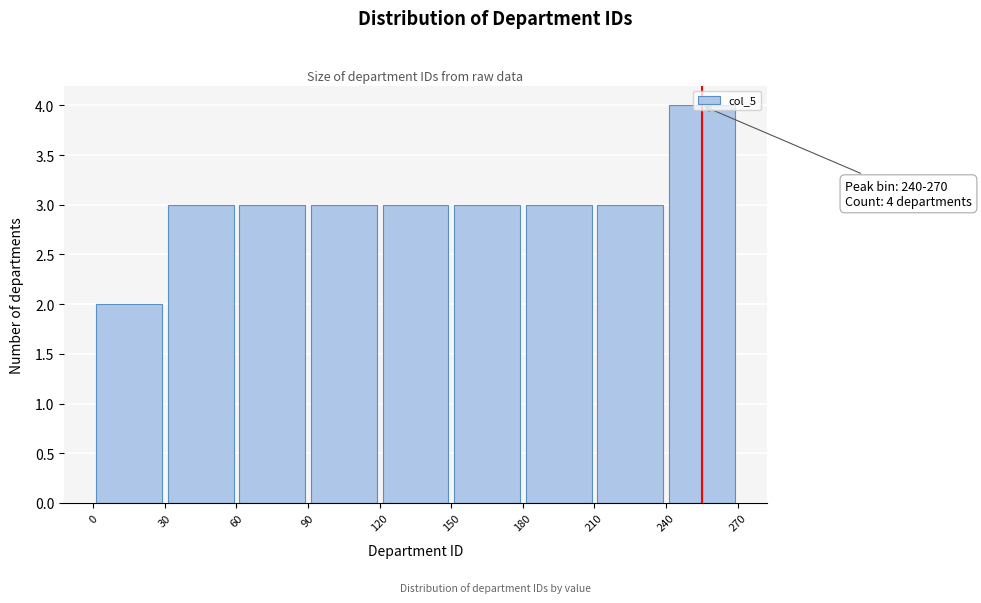

Over which range of the x-axis is the bar tallest?

240 to 270